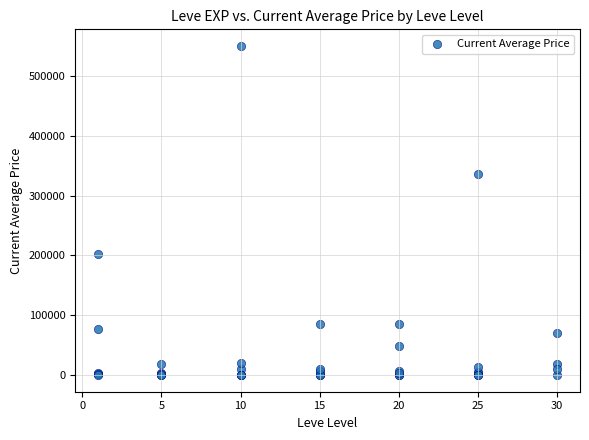

What Y value in the scatter plot is closest to 275000?

335250